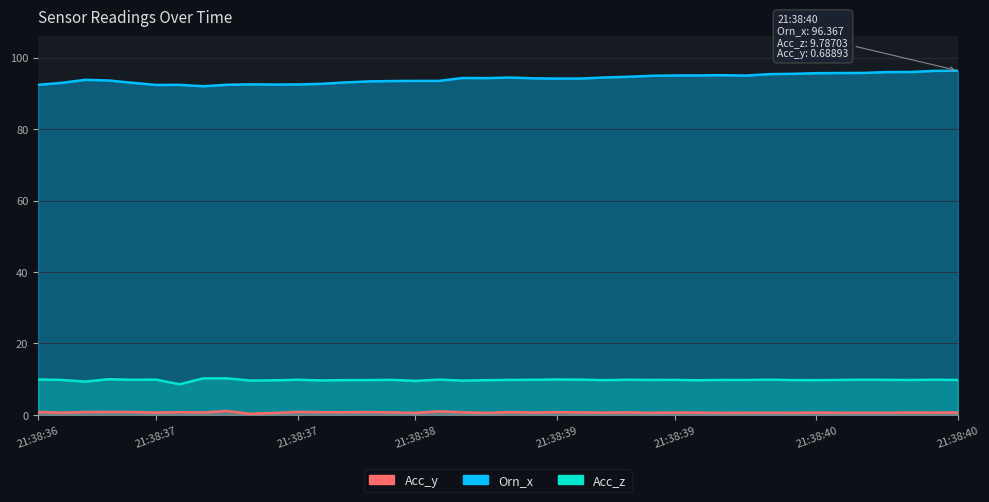

Between 21:38:37 and 21:38:38, which series saw the biggest shift?

Orn_x